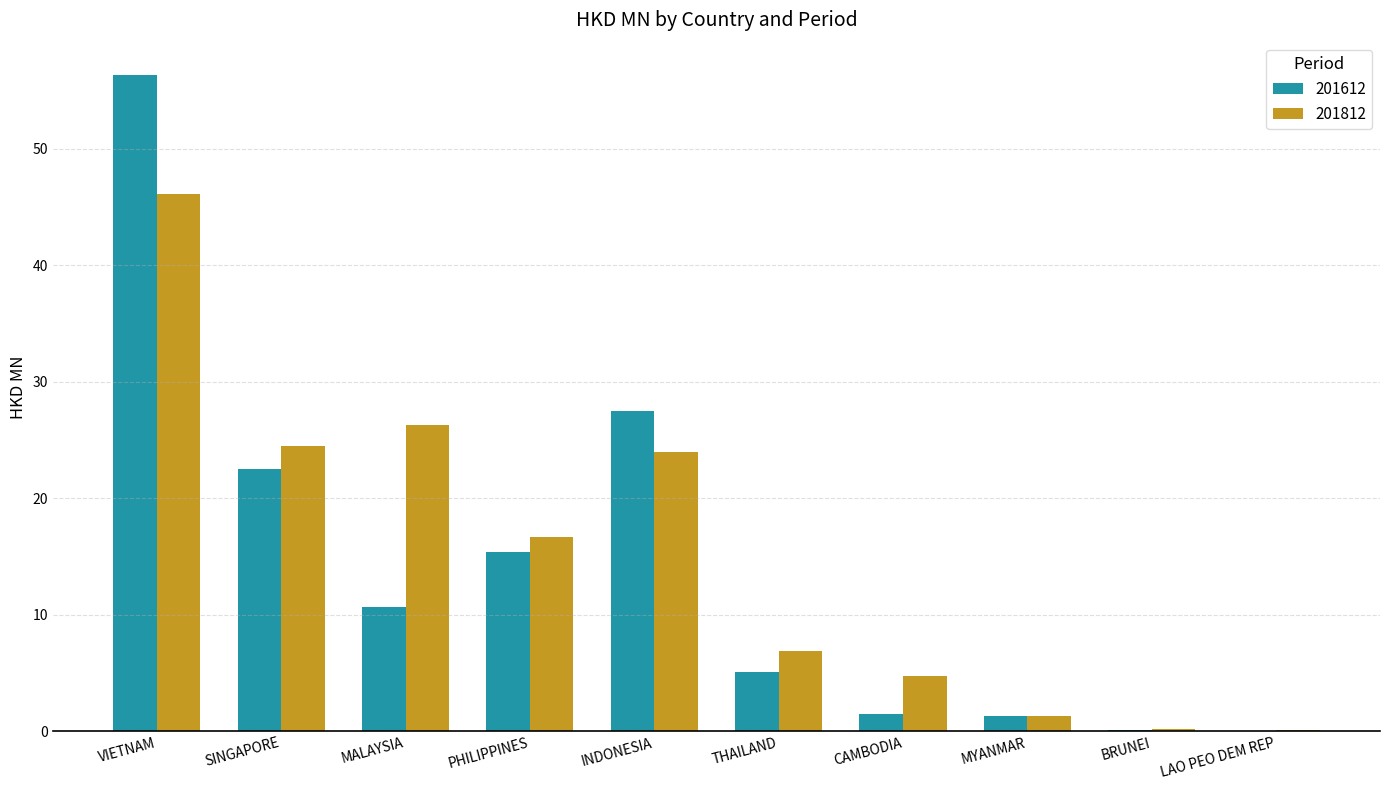

Between INDONESIA and MYANMAR, which series saw the biggest shift?

201612